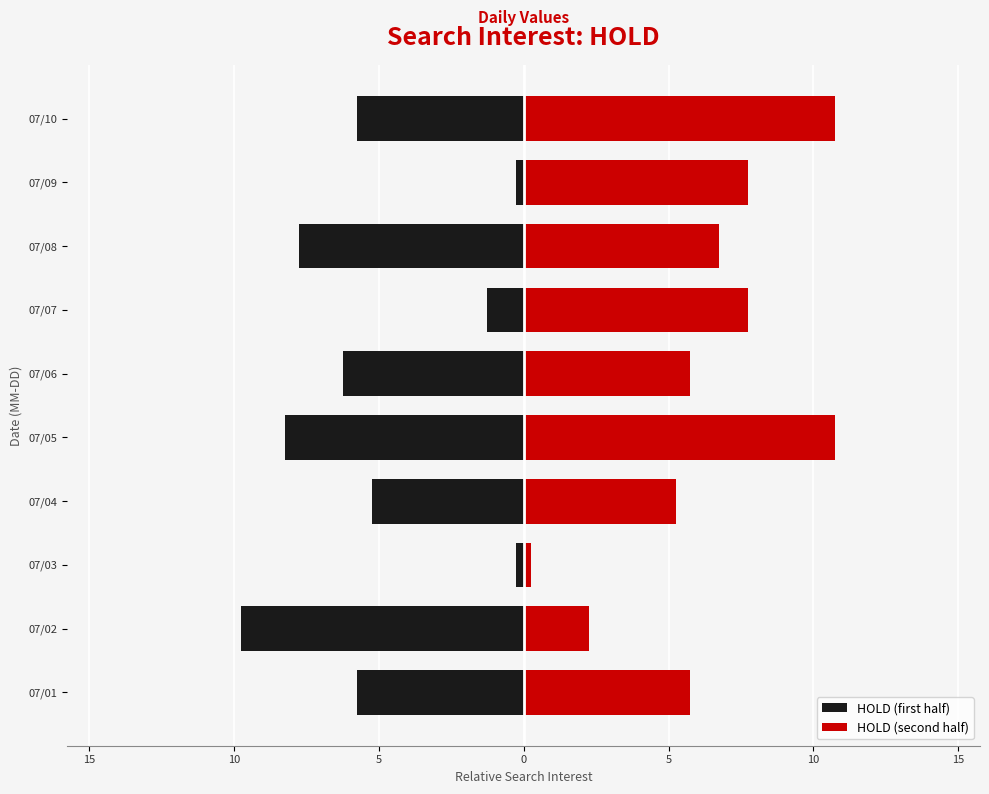

Rank the series by their average value, from lowest to highest.

HOLD (first half), HOLD (second half)